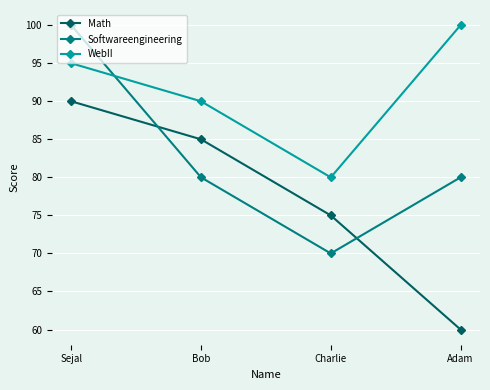

At which label does WebII reach its minimum?

Charlie